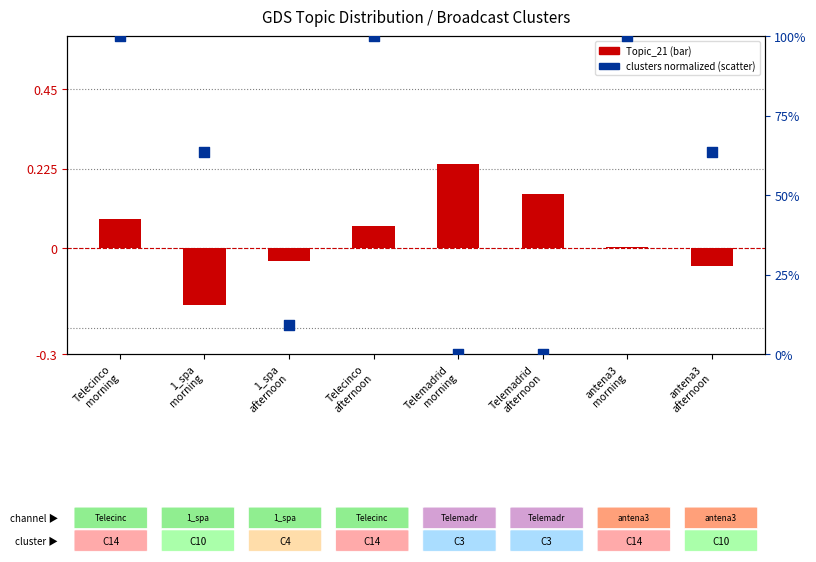

What is the total value across all series at antena3
afternoon?

63.6